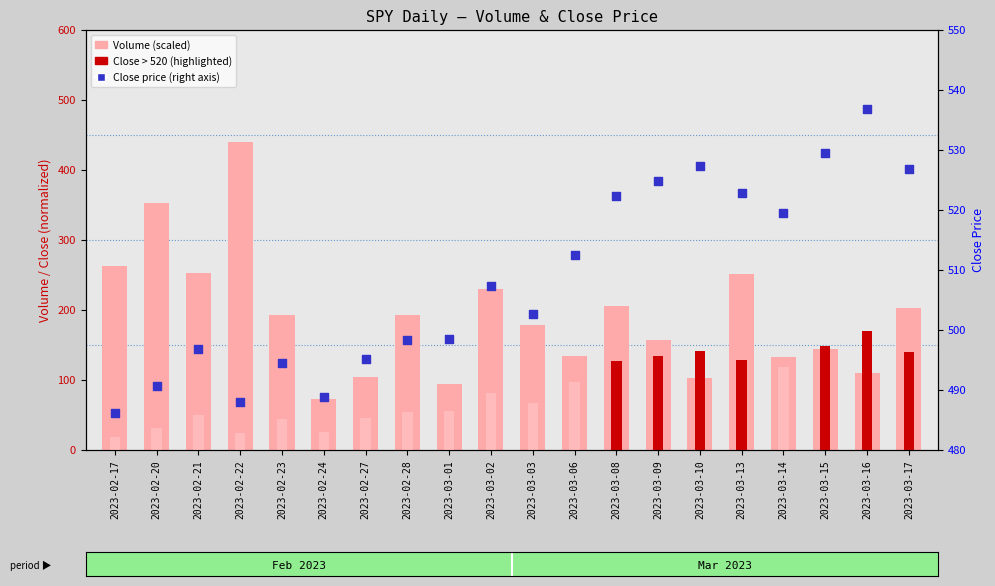

What is the total value across all series at 2023-03-17?

870.8